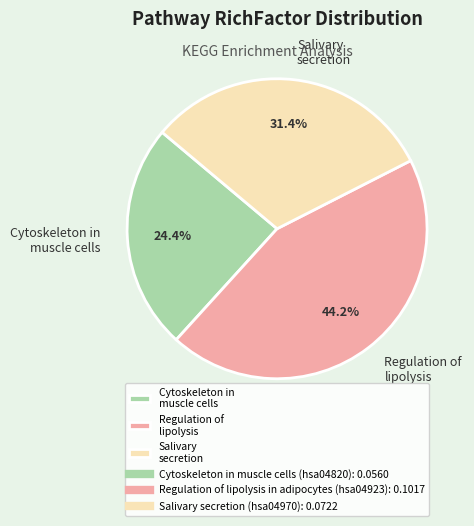

How much of the chart is everything except Regulation of lipolysis?

55.8%